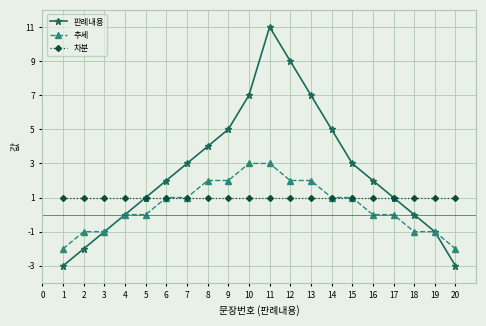

What are all the series names shown in the legend?

판례내용, 추세, 차분